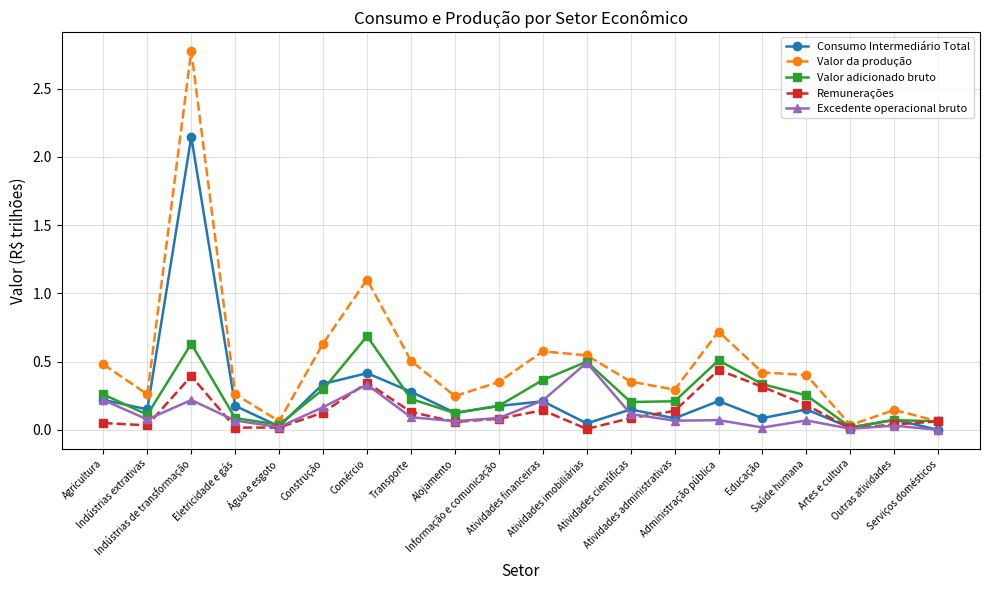

Which series has the widest spread of values?

Valor da produção